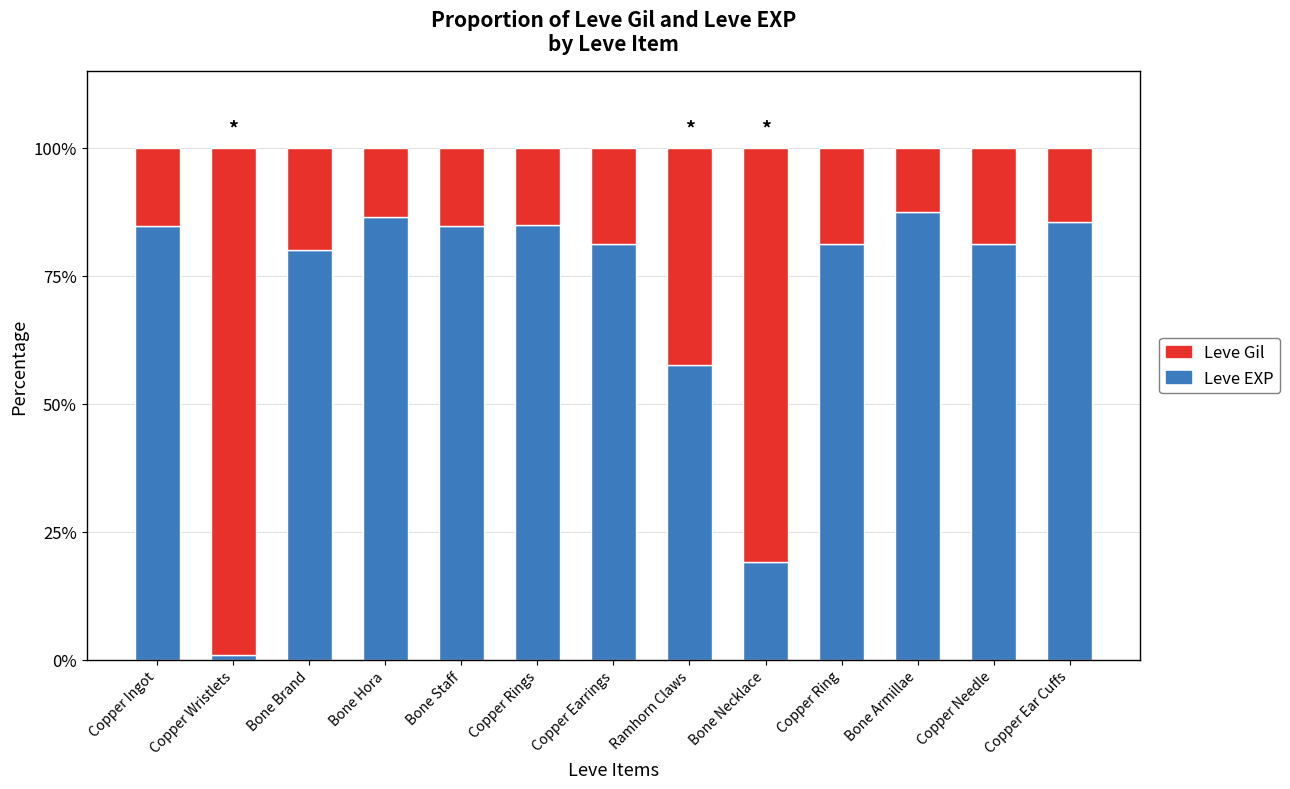

What is the approximate value of Leve EXP at Copper Ring?

81.2